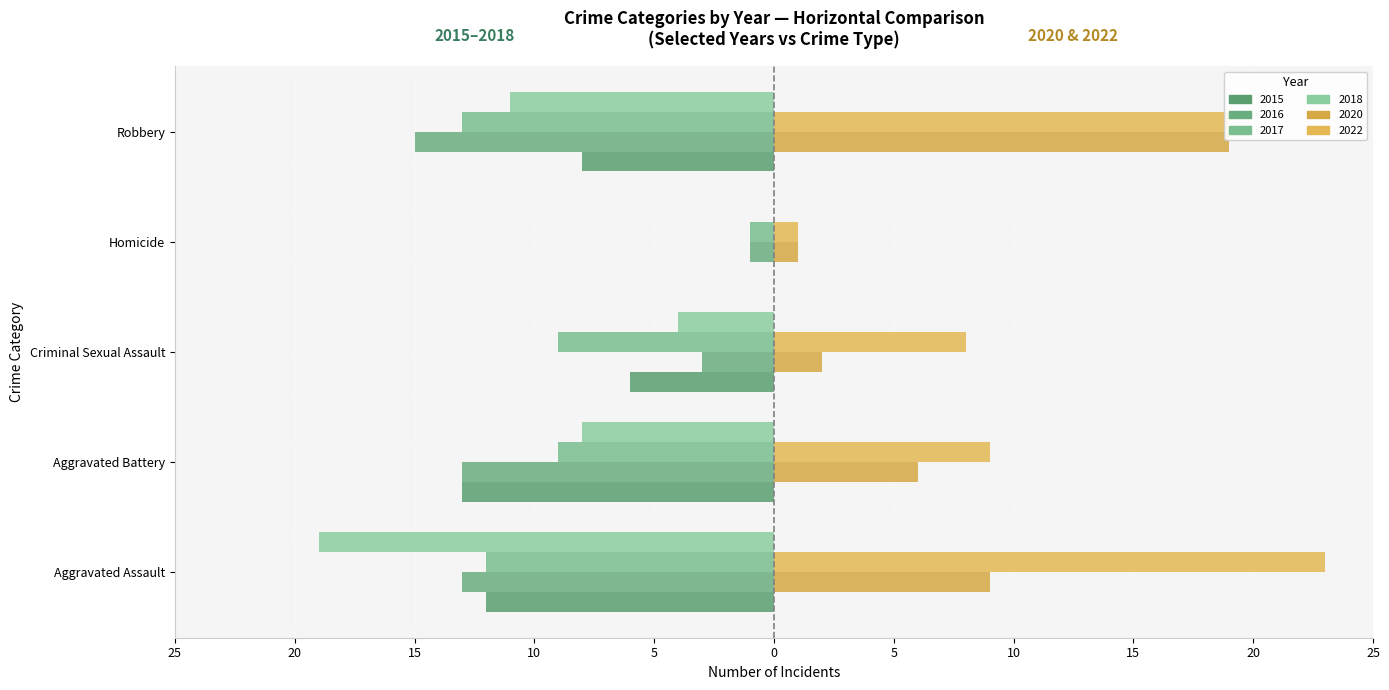

Reading left to right, extract all data points from this chart.

2020: Aggravated Assault=9	Aggravated Battery=6	Criminal Sexual Assault=2	Homicide=1	Robbery=19	Total=37
2022: Aggravated Assault=23	Aggravated Battery=9	Criminal Sexual Assault=8	Homicide=1	Robbery=19	Total=60
2015: Aggravated Assault=12	Aggravated Battery=13	Criminal Sexual Assault=6	Homicide=0	Robbery=8	Total=39
2016: Aggravated Assault=13	Aggravated Battery=13	Criminal Sexual Assault=3	Homicide=1	Robbery=15	Total=45
2017: Aggravated Assault=12	Aggravated Battery=9	Criminal Sexual Assault=9	Homicide=1	Robbery=13	Total=44
2018: Aggravated Assault=19	Aggravated Battery=8	Criminal Sexual Assault=4	Homicide=0	Robbery=11	Total=42